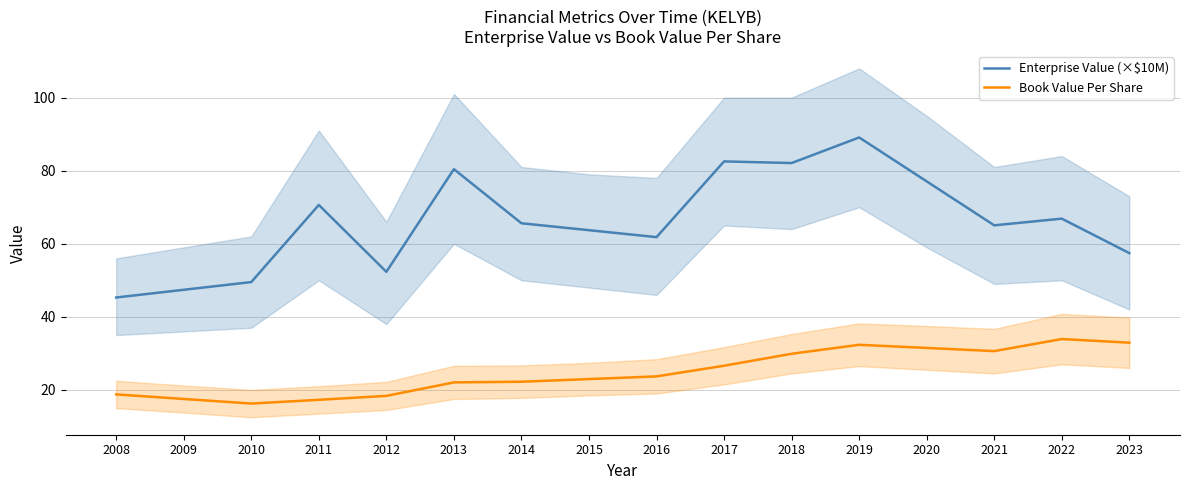

What is the sum of all Book Value Per Share values?

396.9